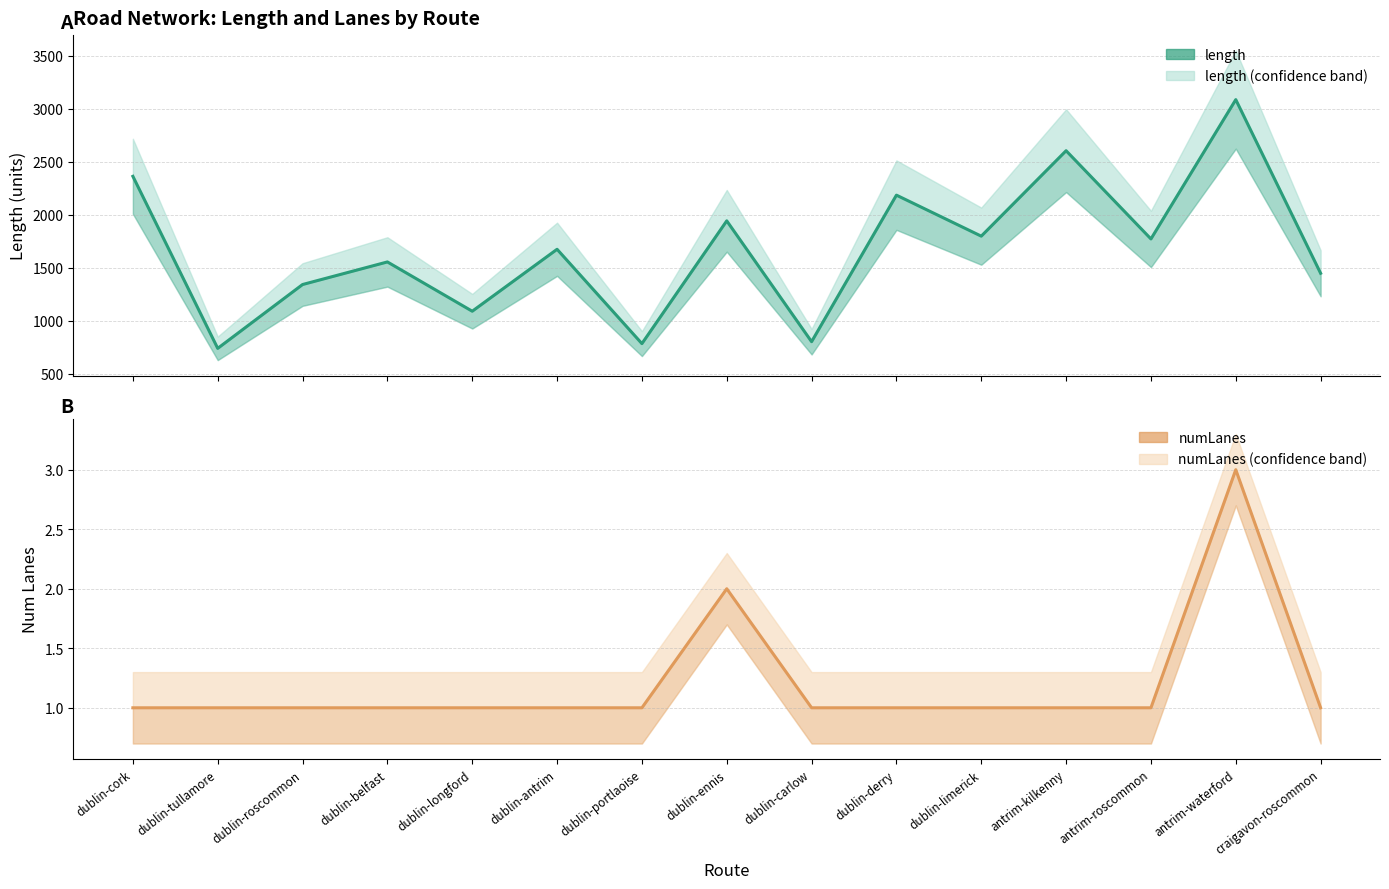

The value of numLanes at craigavon-roscommon is 1.7. True or false?

False